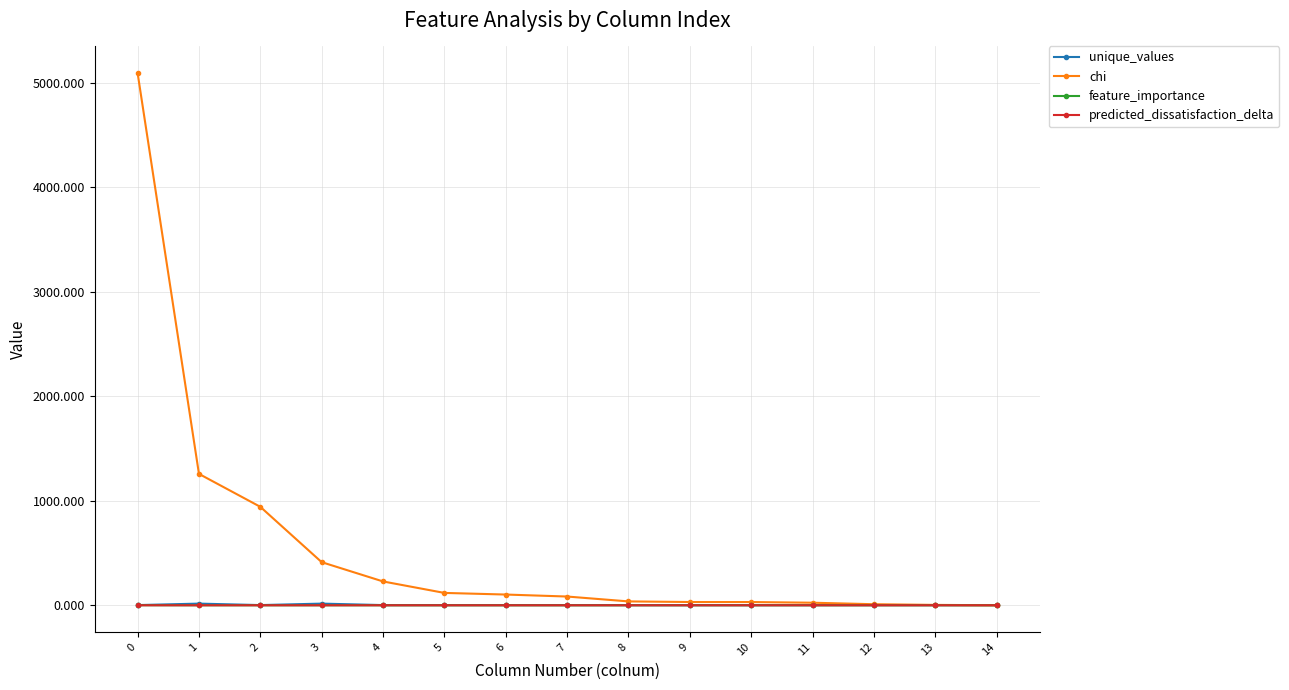

Which series changed the most between 1 and 9?

chi